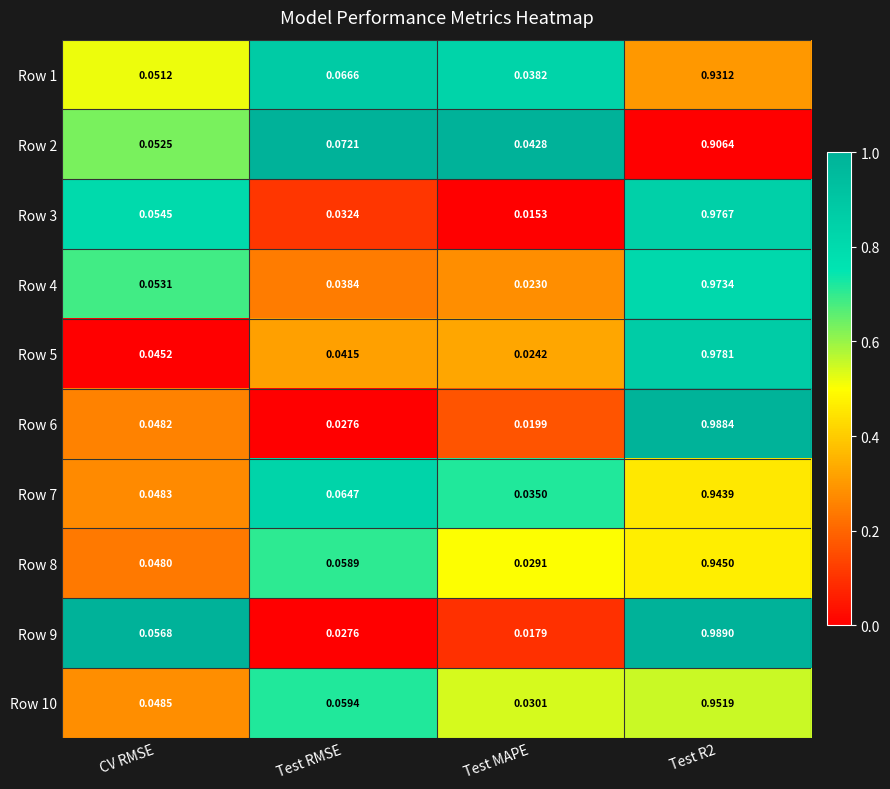

Where is Row 8 nearest to the value 0?

Test MAPE